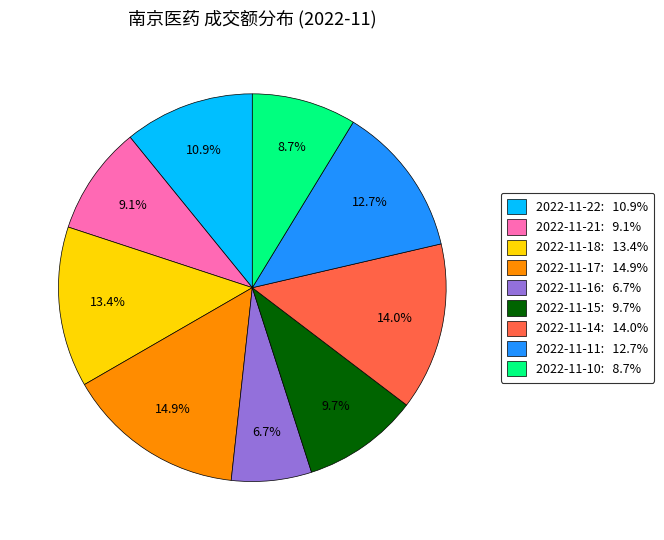

To the nearest percent, what is the difference between the largest and smallest slice percentages?

8%